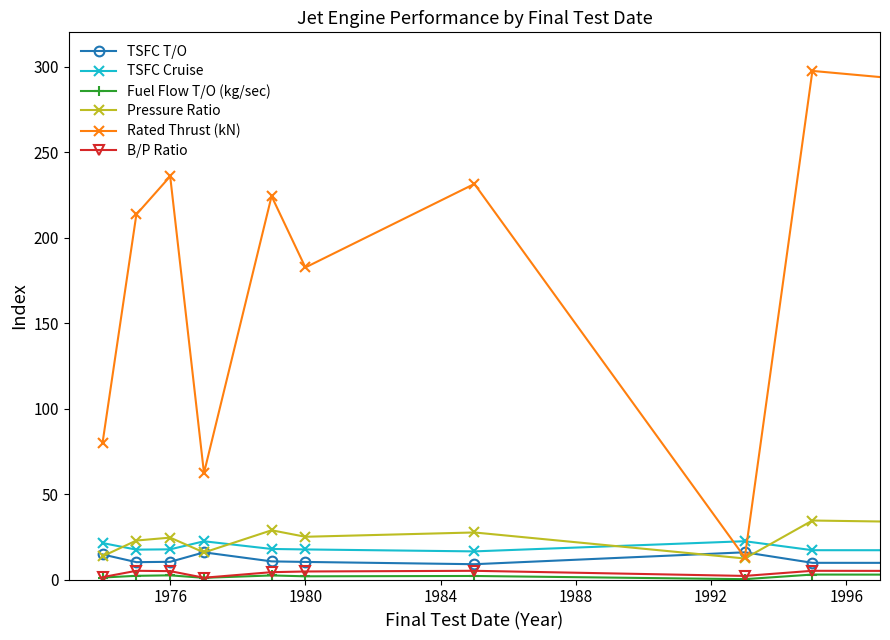

True or false: TSFC Cruise and B/P Ratio cross at least once.

False